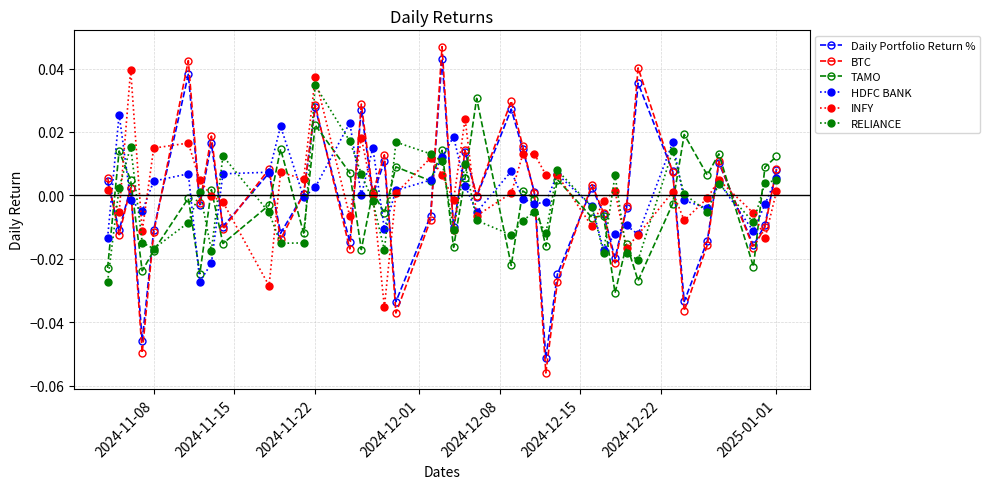

True or false: BTC has more than 2 points higher than both neighbors.

True